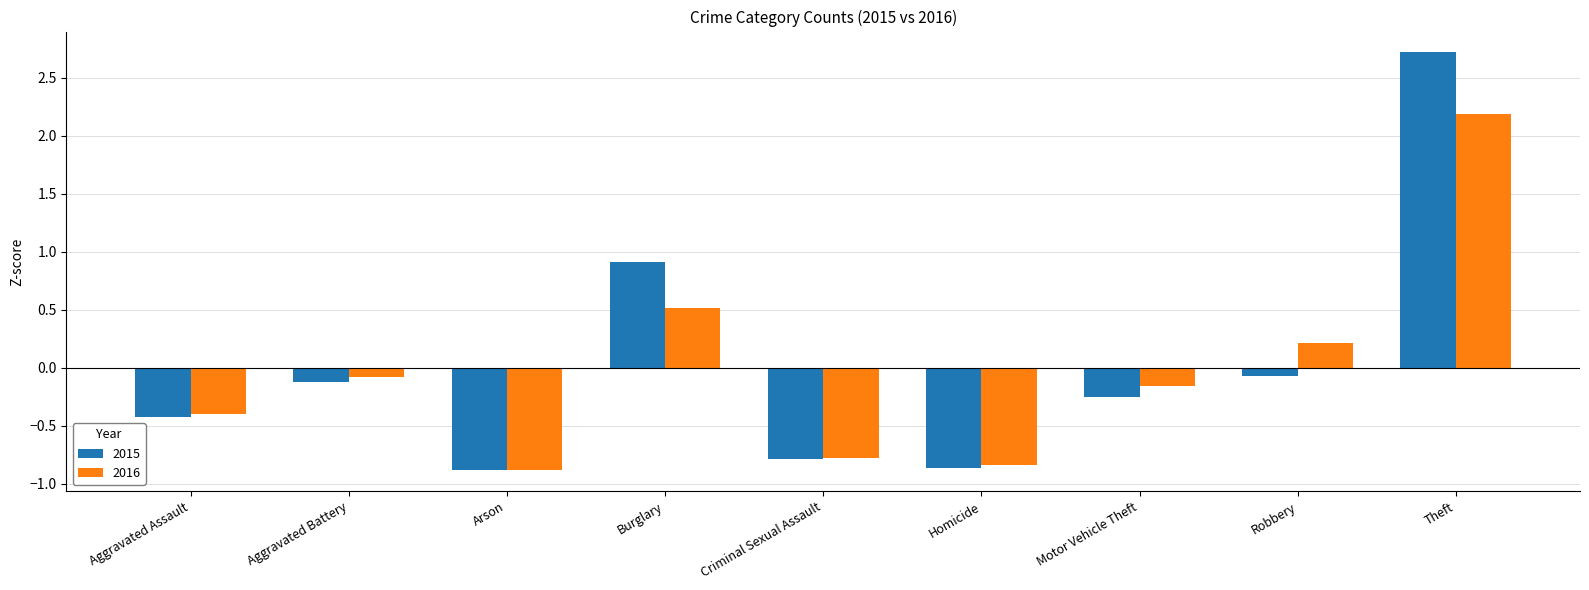

What is the label of the 9th bar from the left?

Theft